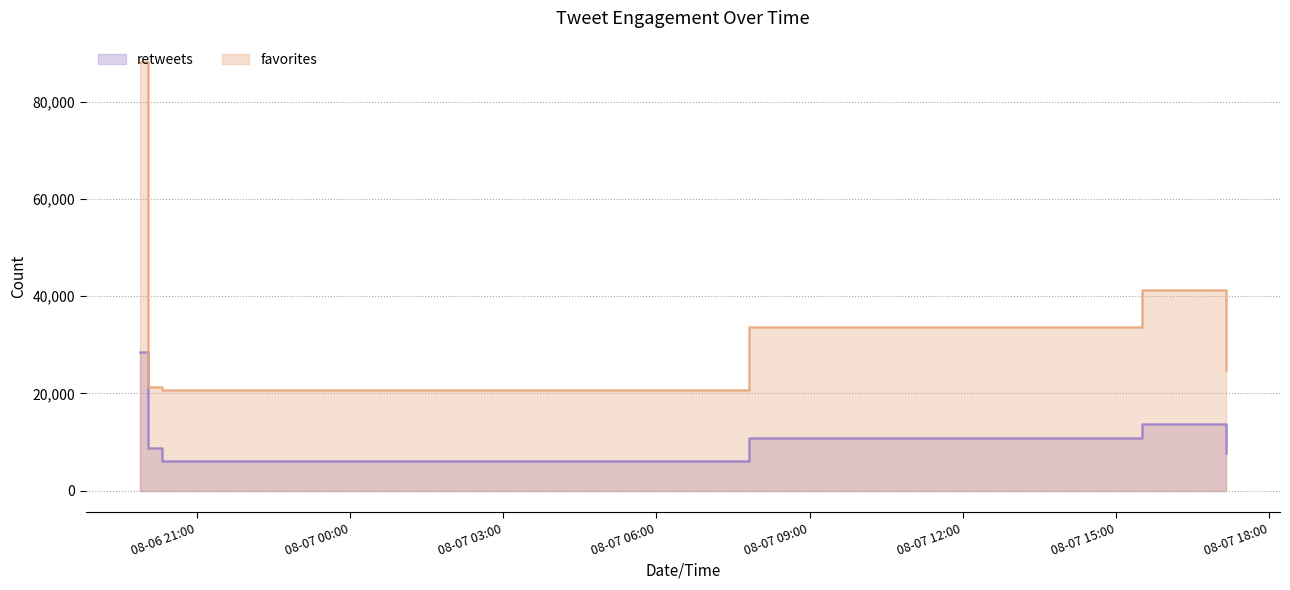

Rank the series by their average value, from lowest to highest.

retweets, favorites